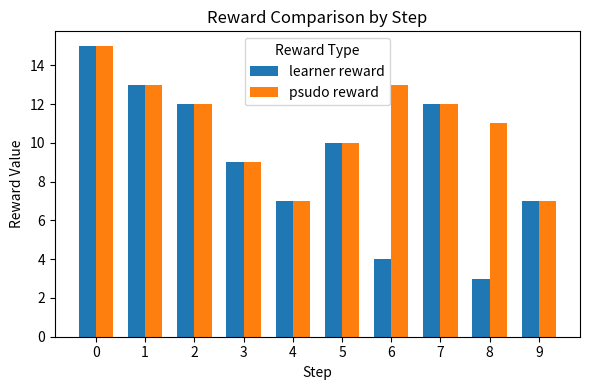

At how many categories does at least one series exceed 3?

10